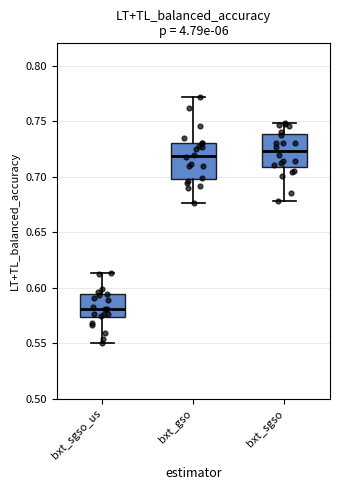

Reading left to right, read every box against the y-axis: the position of its median line, the range the box covers, and the ends of its whiskers. The values are not printed on the chart, so give them approximately, as read against the axis.

bxt_sgso_us: median 0.580, box 0.575 to 0.595, whiskers 0.550 to 0.615
bxt_gso: median 0.720, box 0.700 to 0.730, whiskers 0.675 to 0.770
bxt_sgso: median 0.725, box 0.710 to 0.740, whiskers 0.680 to 0.750